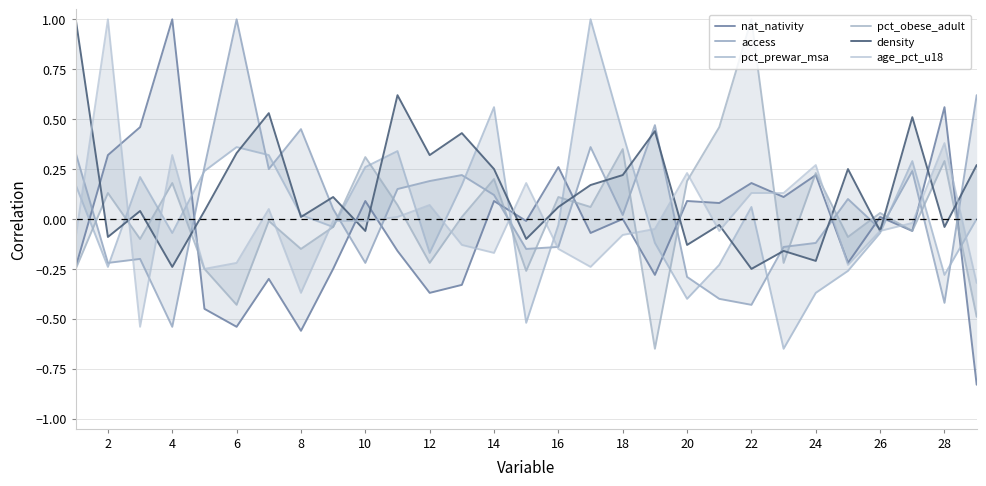

Which label corresponds to the largest value in the chart?

4